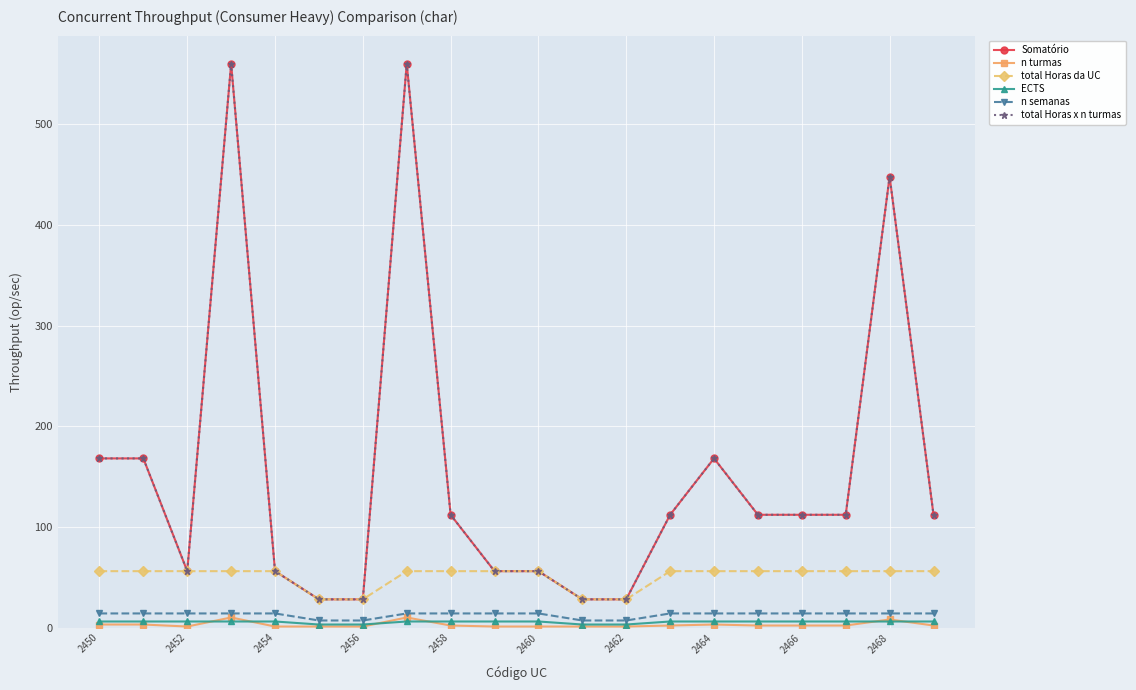

How many lines are shown in the chart?

6